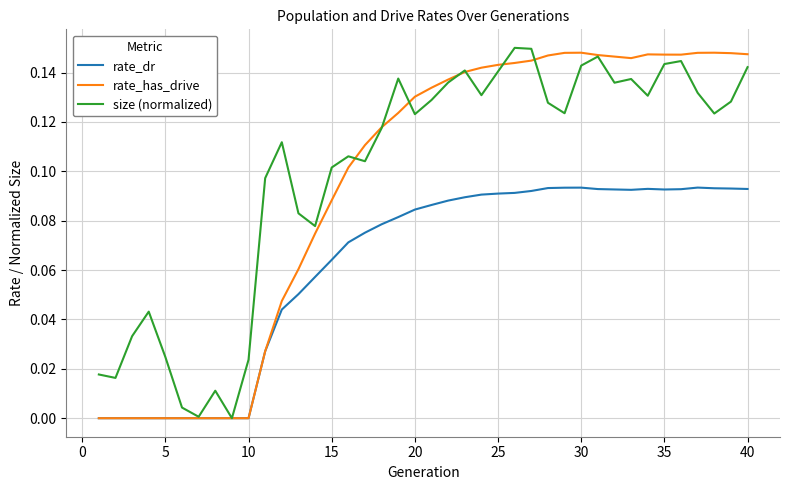

What are all the series names shown in the legend?

rate_dr, rate_has_drive, size (normalized)